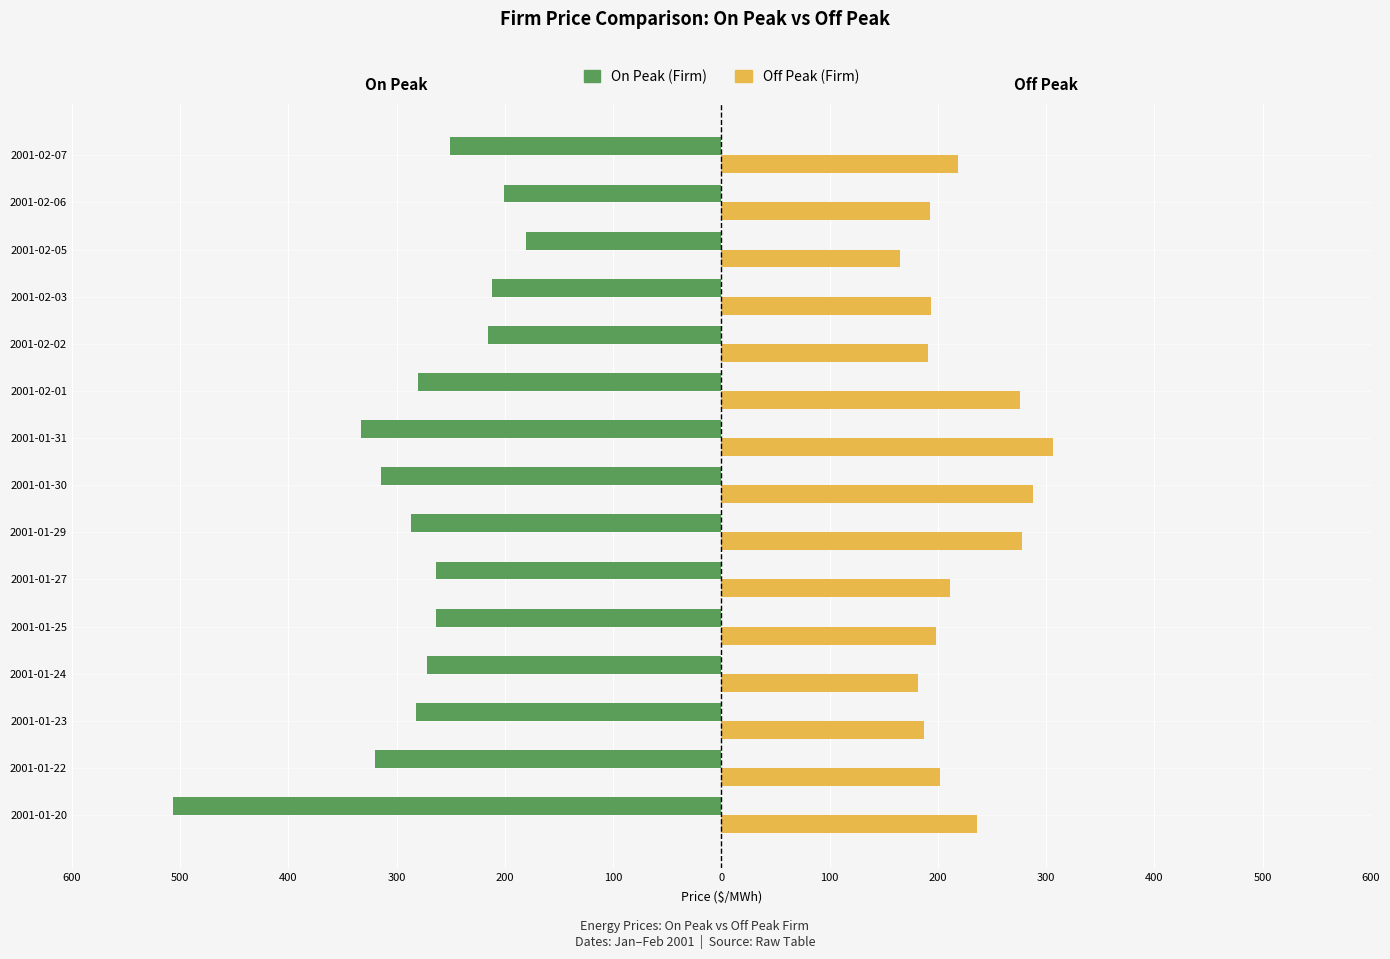

What are all the series names shown in the legend?

On Peak (Firm), Off Peak (Firm)